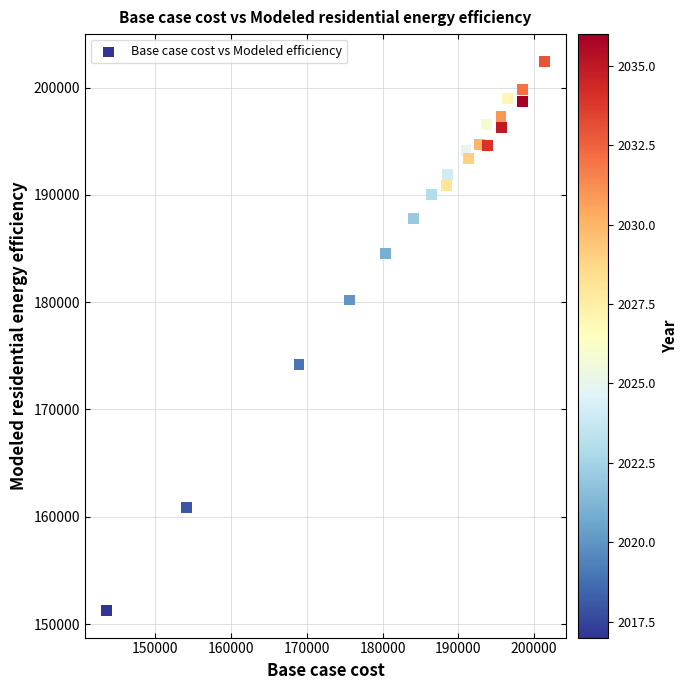

What is the range of Y values (max minus min)?

51123.2